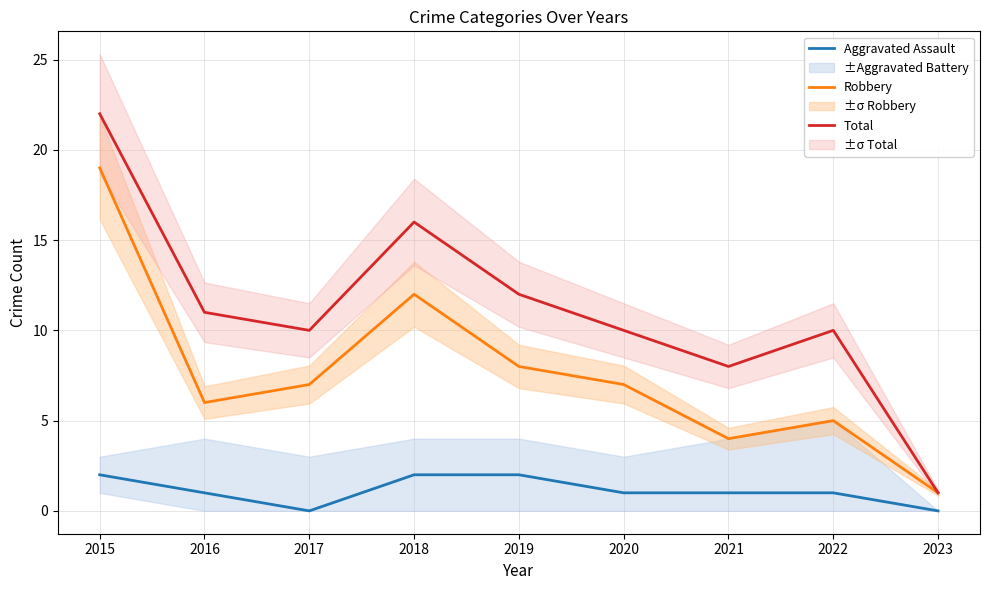

Reading left to right, list all the values displayed in this chart.

Aggravated Assault: 2015=2	2016=1	2017=0	2018=2	2019=2	2020=1	2021=1	2022=1	2023=0
Robbery: 2015=19	2016=6	2017=7	2018=12	2019=8	2020=7	2021=4	2022=5	2023=1
Total: 2015=22	2016=11	2017=10	2018=16	2019=12	2020=10	2021=8	2022=10	2023=1